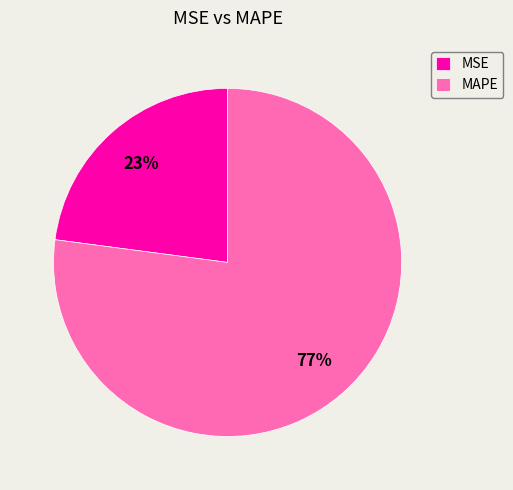

The MSE slice represents 23% of the pie. True or false?

True